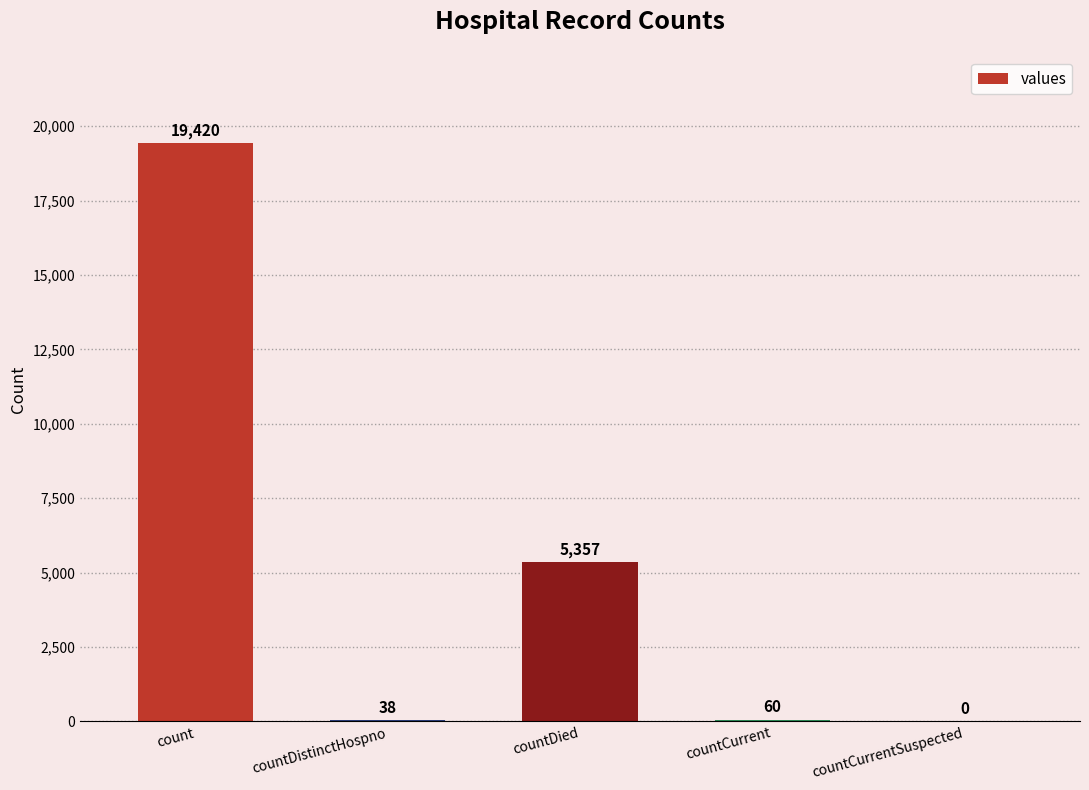

How many data points does each series have?

5